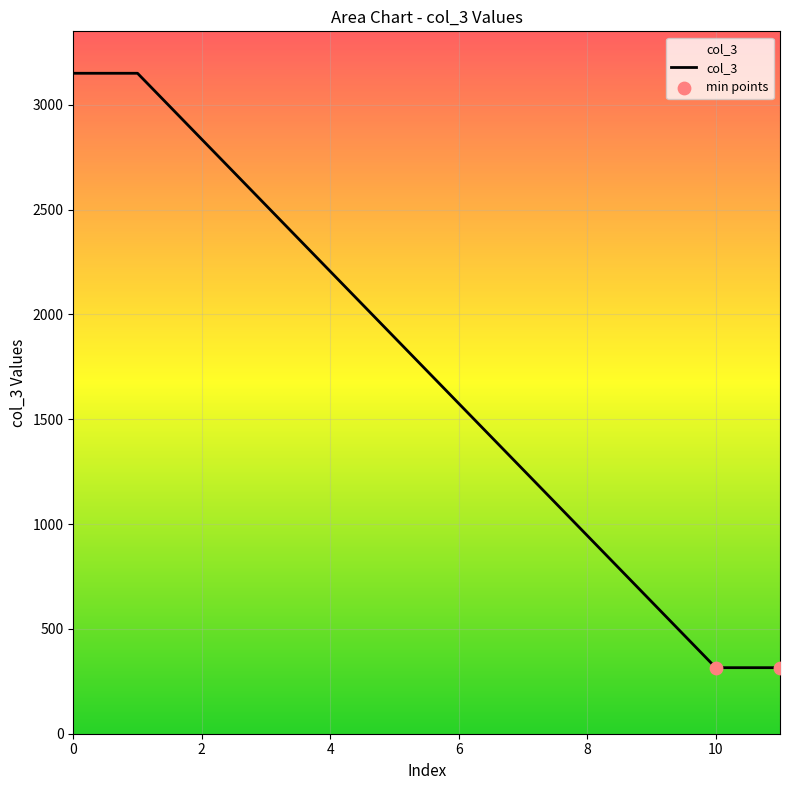

What is the smallest value displayed?

315